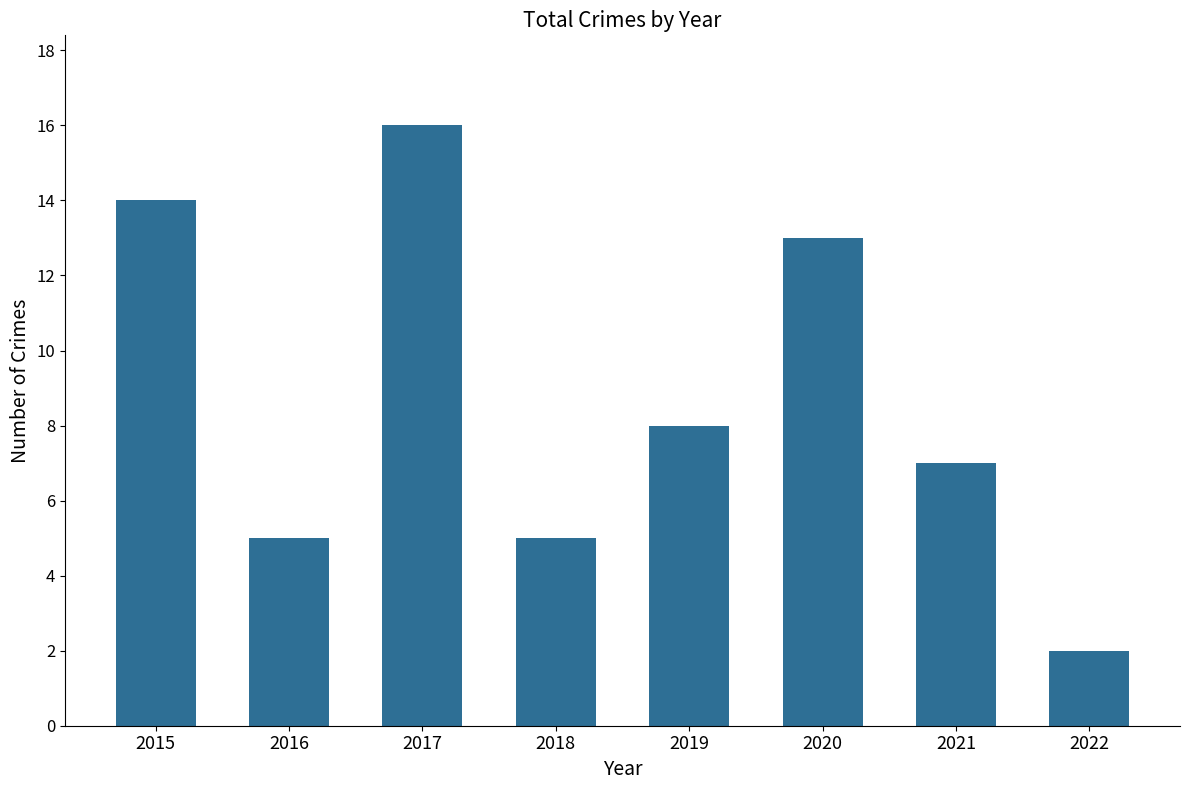

Reading left to right, transcribe all the data shown in this chart.

14	5	16	5	8	13	7	2